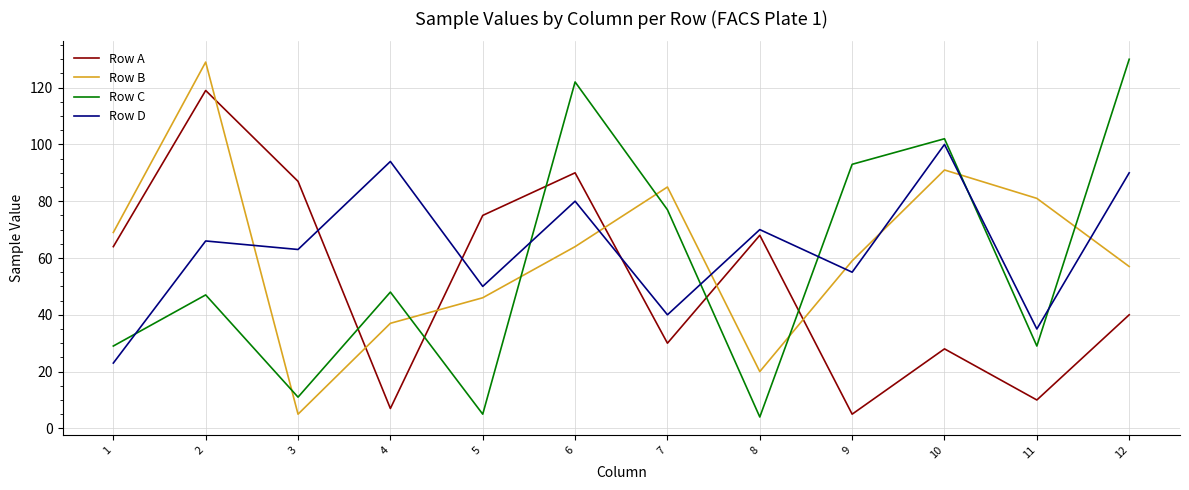

At which label is Row C closest to 67?

7